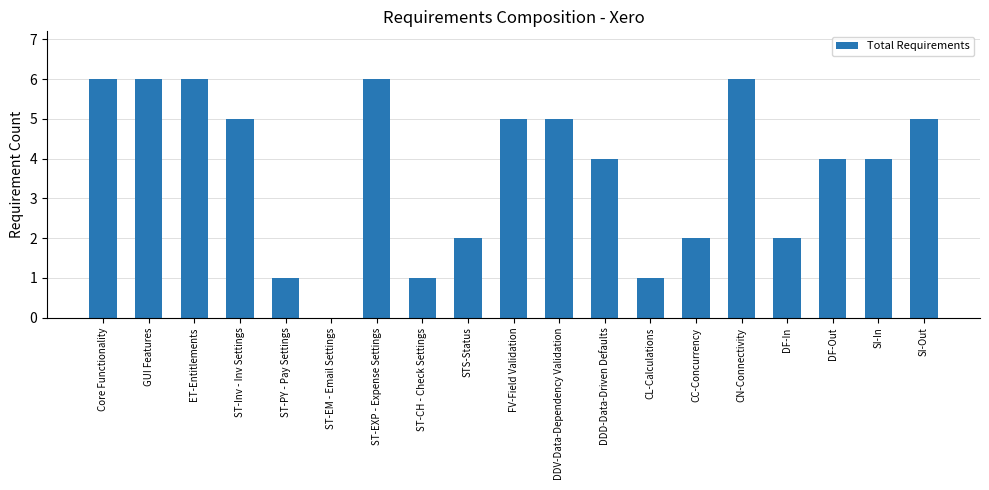

The value at GUI Features is 10. True or false?

False